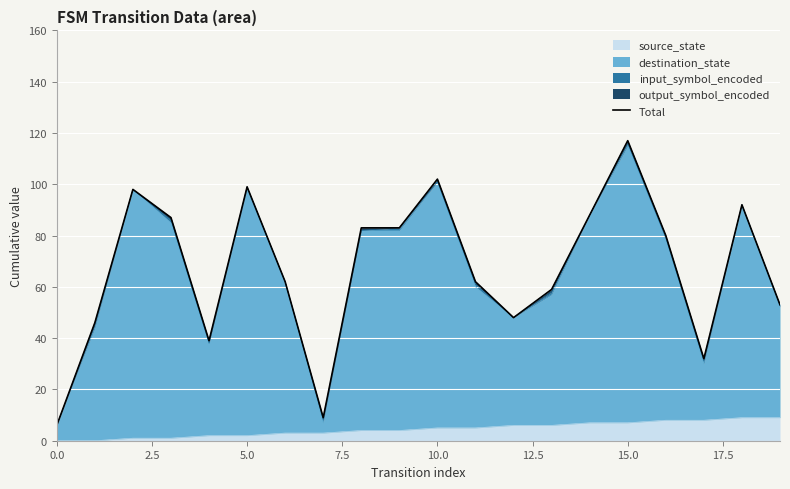

The value of source_state at 15.0 is 7. True or false?

True